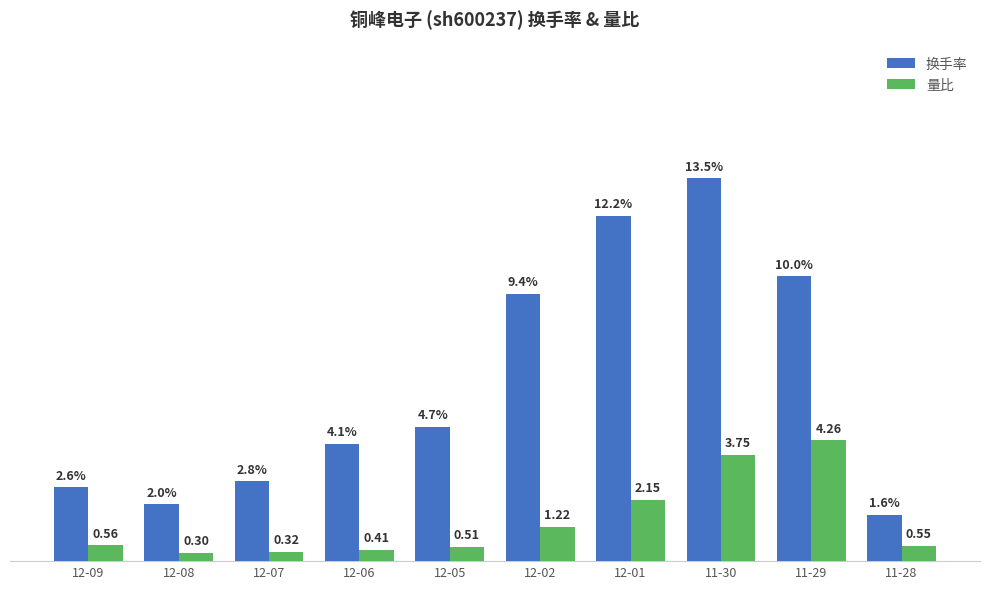

At which category is the sum across all series the highest?

11-30